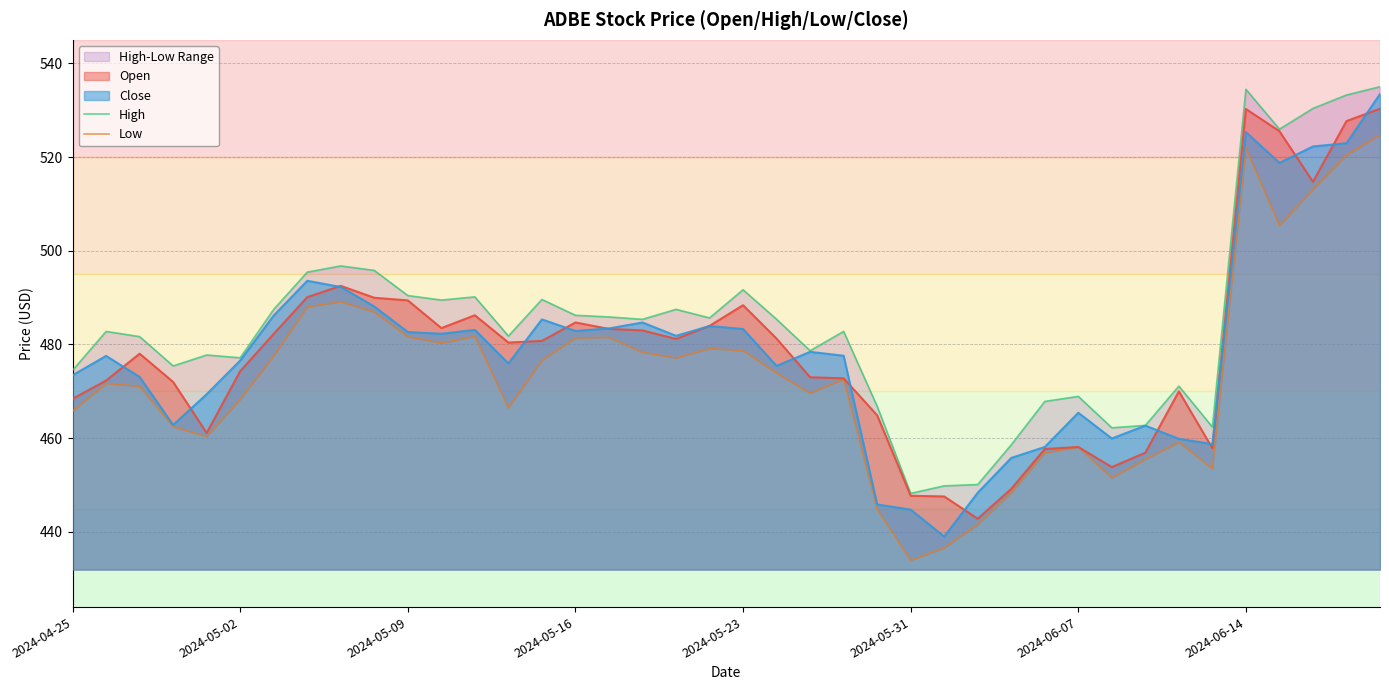

The value of Close at 2024-05-16 is 794.0. True or false?

False